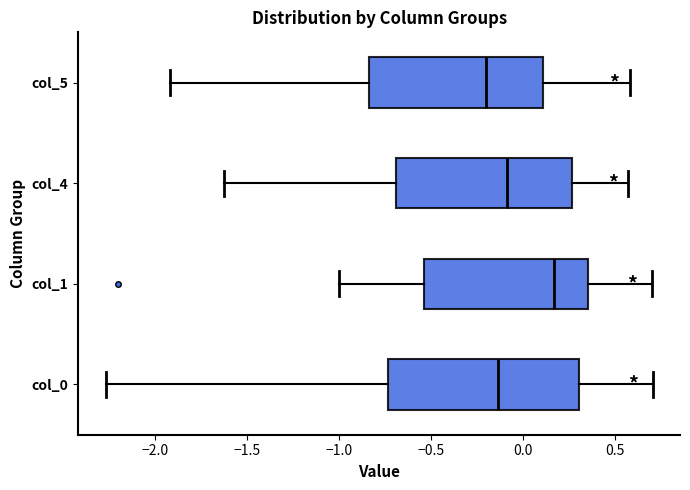

Reading bottom to top, transcribe this box plot: for each box, give where its median line is, the range the box spans, and where its two whiskers end, as read against the x-axis. The values are not printed on the chart, so give them approximately, as read against the axis.

col_0: median -0.15, box -0.75 to 0.30, whiskers -2.25 to 0.70
col_1: median 0.15, box -0.55 to 0.35, whiskers -1.00 to 0.70
col_4: median -0.10, box -0.70 to 0.25, whiskers -1.65 to 0.55
col_5: median -0.20, box -0.85 to 0.10, whiskers -1.90 to 0.60